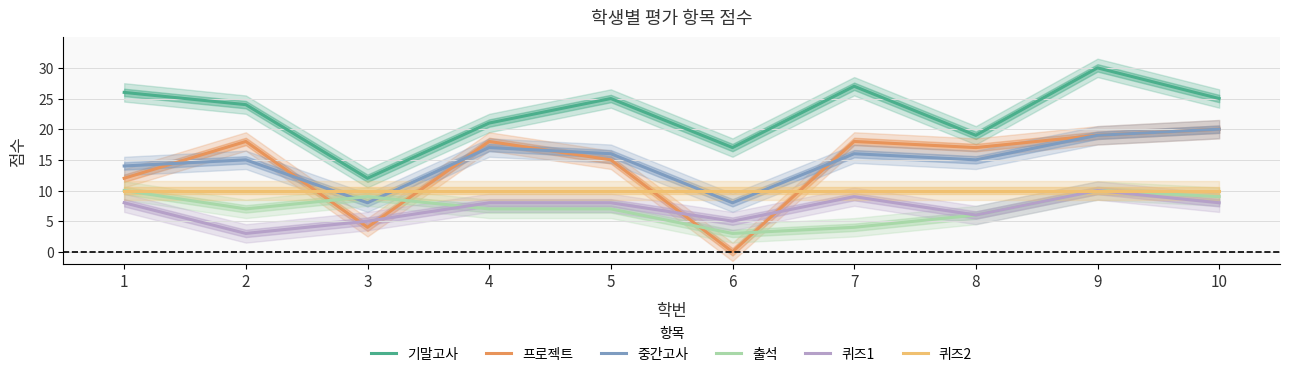

List the labels in order of 출석 value, largest first.

1, 9, 3, 10, 2, 4, 5, 8, 7, 6